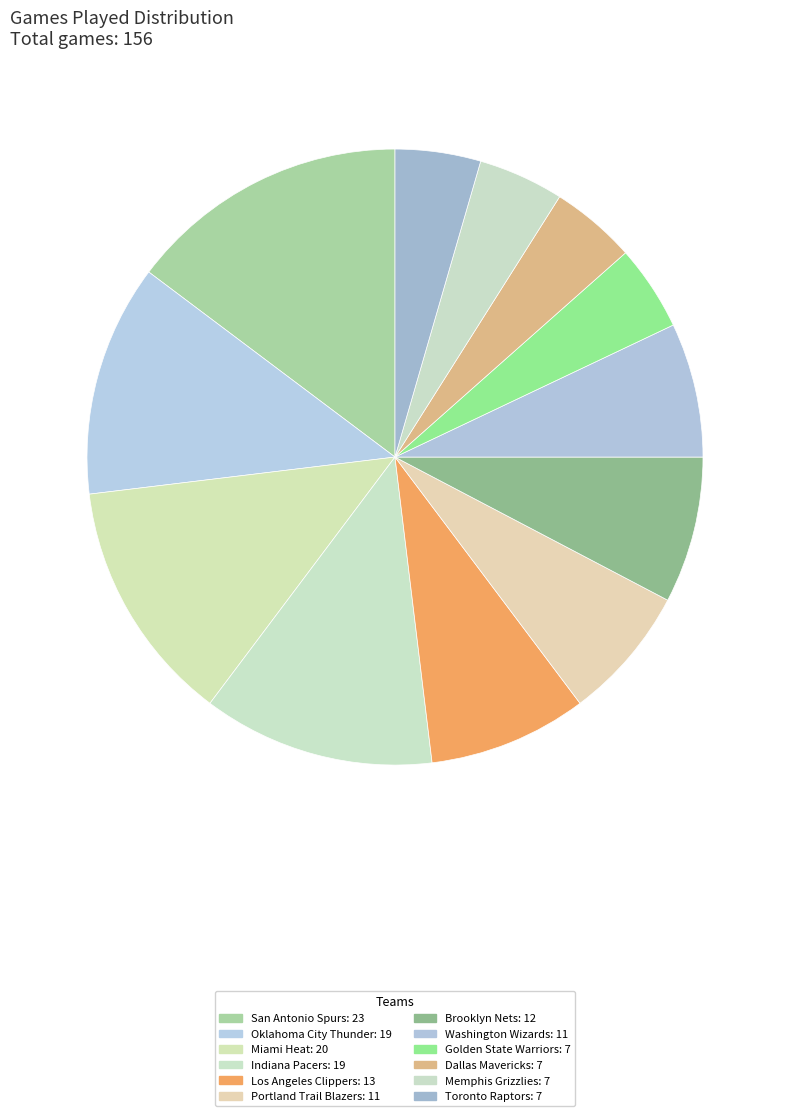

Is there any slice that represents more than half of the pie?

No